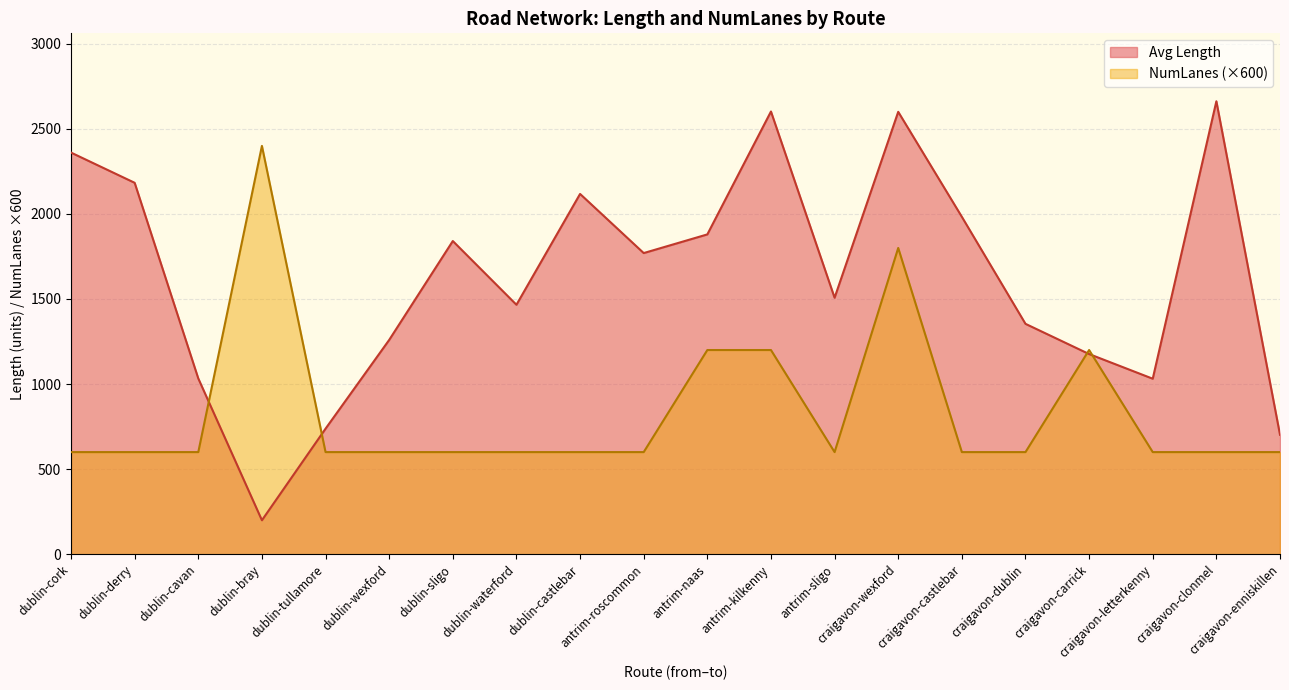

Where is the first local maximum for Avg NumLanes?

dublin-bray